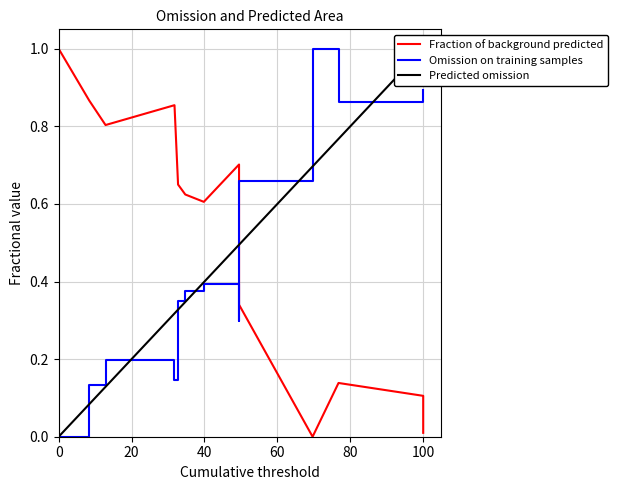

How many points are lower than both their immediate neighbors (excluding endpoints)?

3